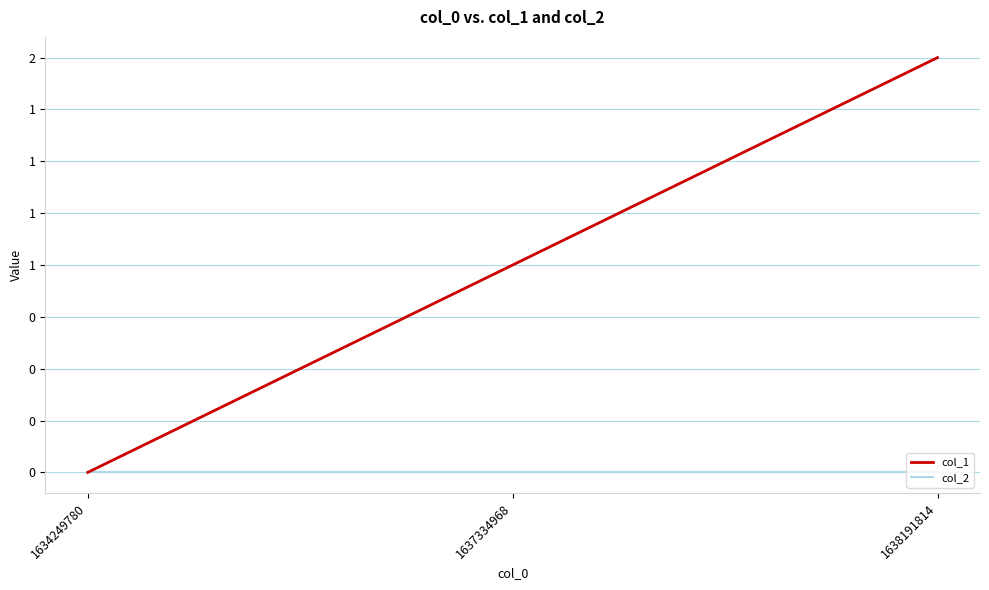

Is the value of col_2 at 1634249780 greater than the value of col_1 at 1637334968?

No